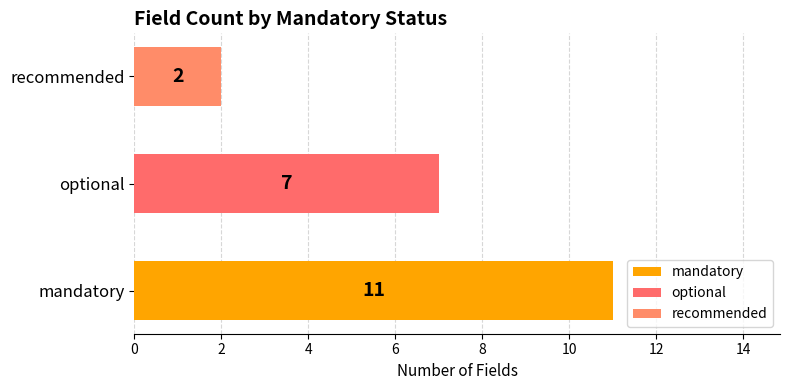

Which has a higher value, mandatory or optional?

mandatory